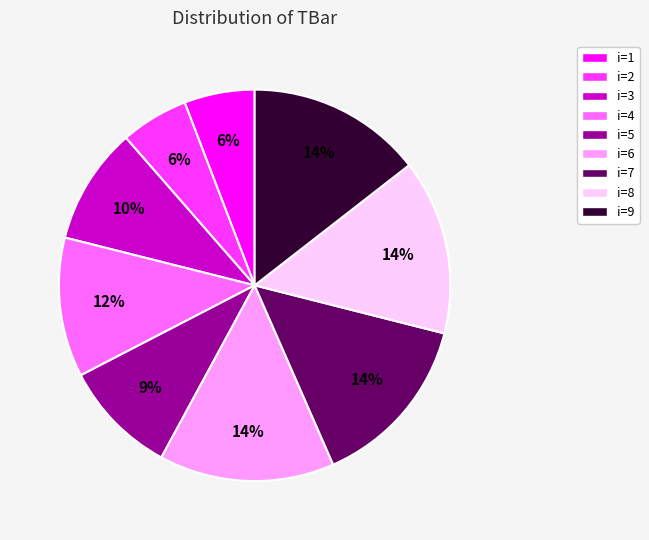

Is there a majority slice in this chart?

No